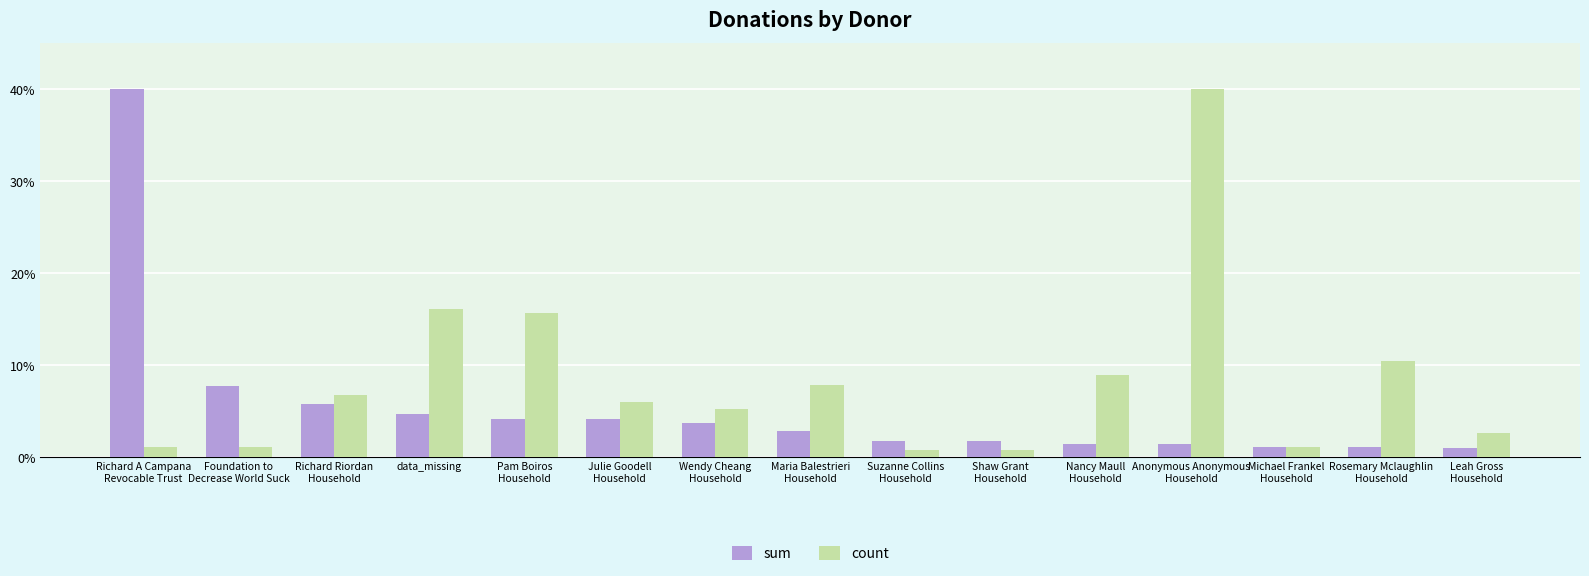

What is the highest value of the count series?

40.0